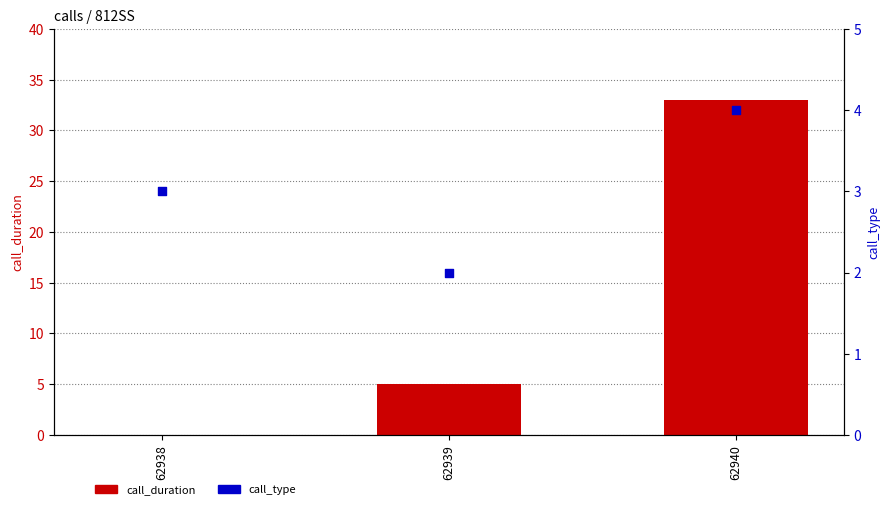

Which series reaches the minimum Y coordinate?

call_duration